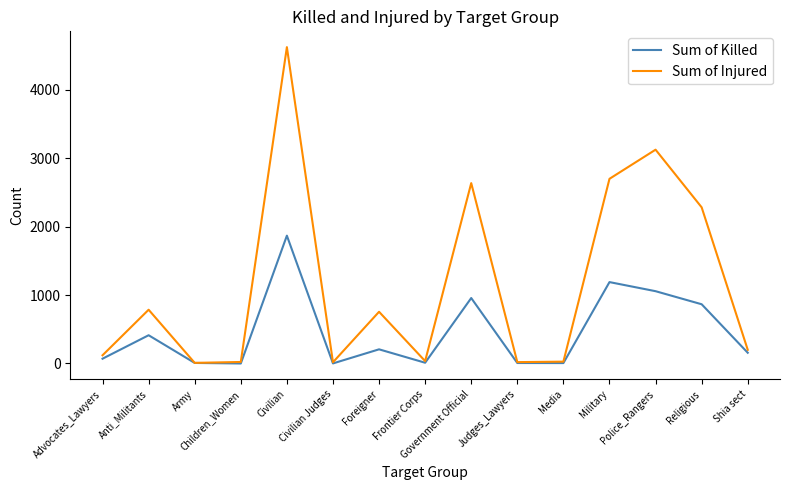

Where is Sum of Injured nearest to the value 2317?

Religious